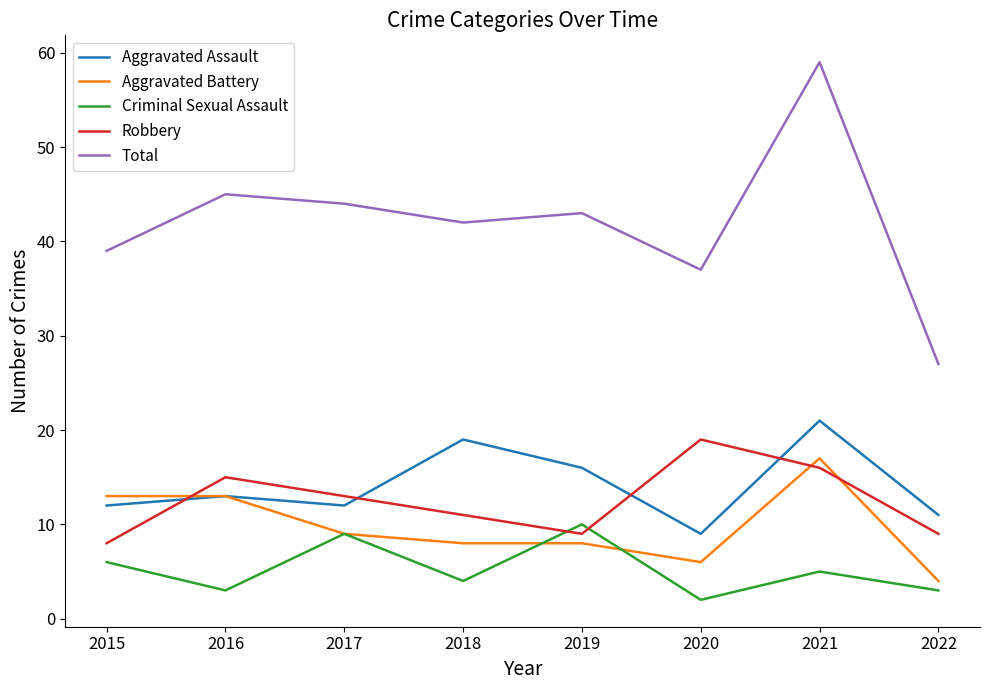

The Aggravated Battery series shows 12 at 2021. True or false?

False